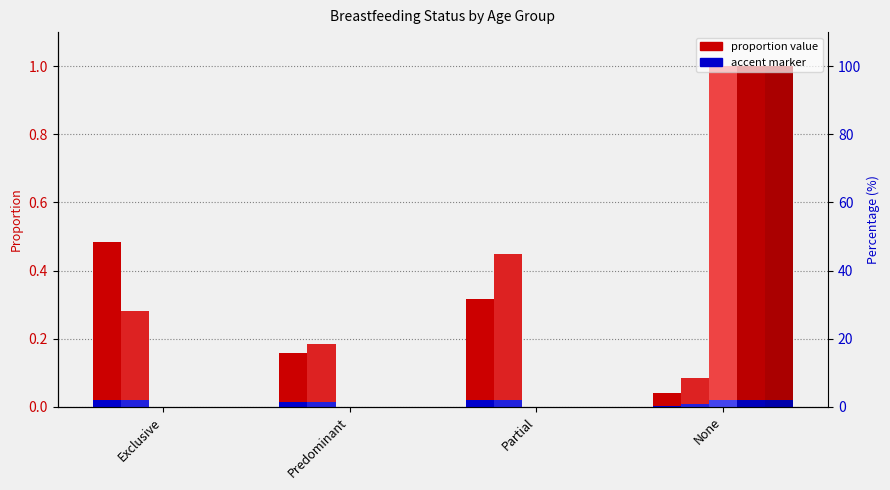

The value of 1-5 months at Partial is 0.4. True or false?

True